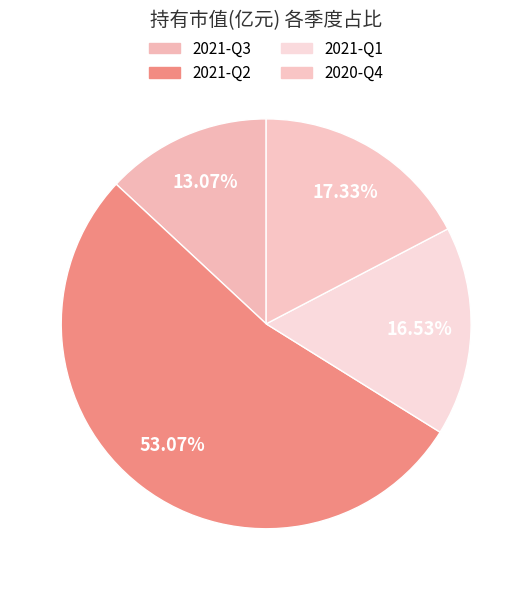

What is the total percentage of 2021-Q1 and 2021-Q2?

69.6%